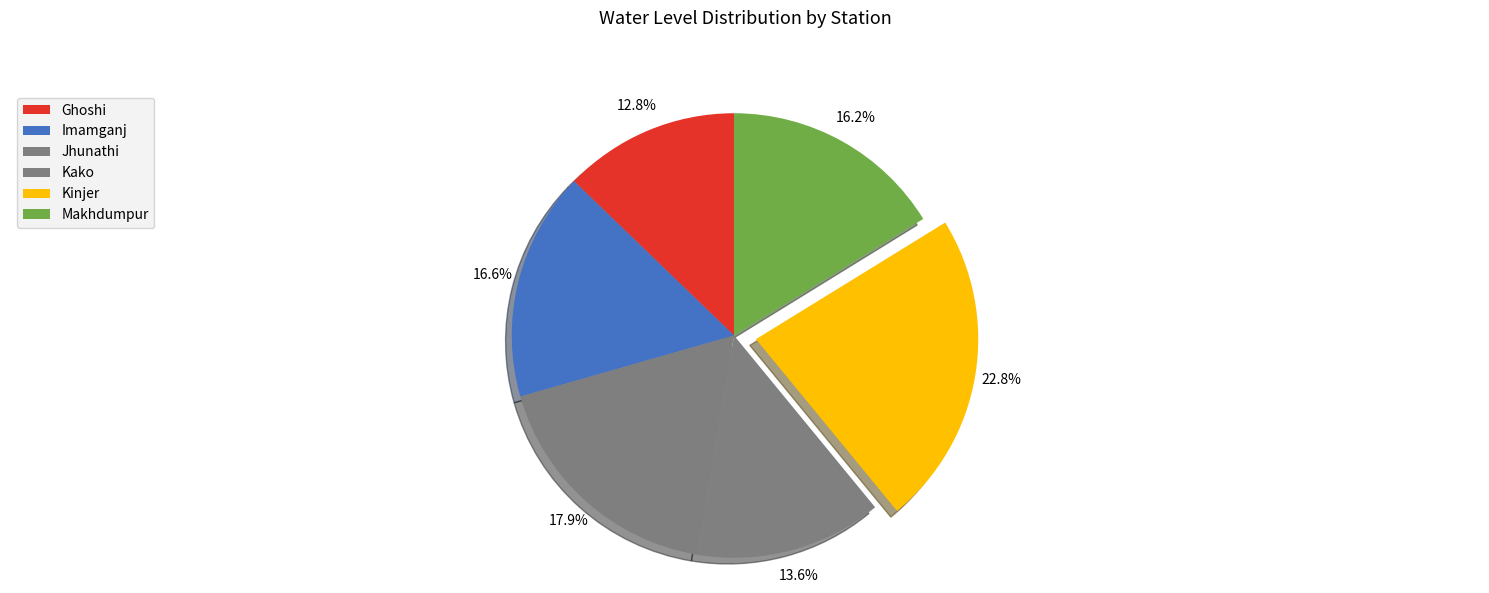

Which slice is the smallest?

Ghoshi